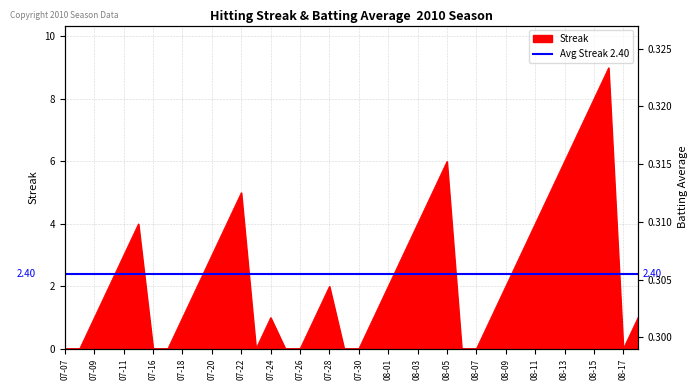

Reading left to right, extract all data points from this chart.

Streak: 0.0	0.0	1.0	2.0	3.0	4.0	0.0	0.0	1.0	2.0	3.0	4.0	5.0	0.0	1.0	0.0	0.0	1.0	2.0	0.0	0.0	1.0	2.0	3.0	4.0	5.0	6.0	0.0	0.0	1.0	2.0	3.0	4.0	5.0	6.0	7.0	8.0	9.0	0.0	1.0
Batting Average1: 0.3	0.3	0.3	0.3	0.3	0.3	0.3	0.3	0.3	0.3	0.3	0.3	0.3	0.3	0.3	0.3	0.3	0.3	0.3	0.3	0.3	0.3	0.3	0.3	0.3	0.3	0.3	0.3	0.3	0.3	0.3	0.3	0.3	0.3	0.3	0.3	0.3	0.3	0.3	0.3